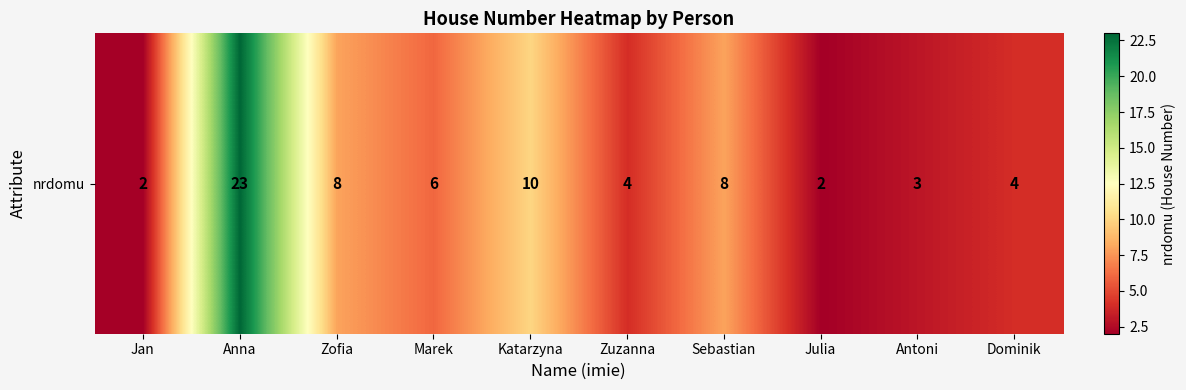

Approximately how many times larger is the value at Jan compared to Katarzyna?

0.2